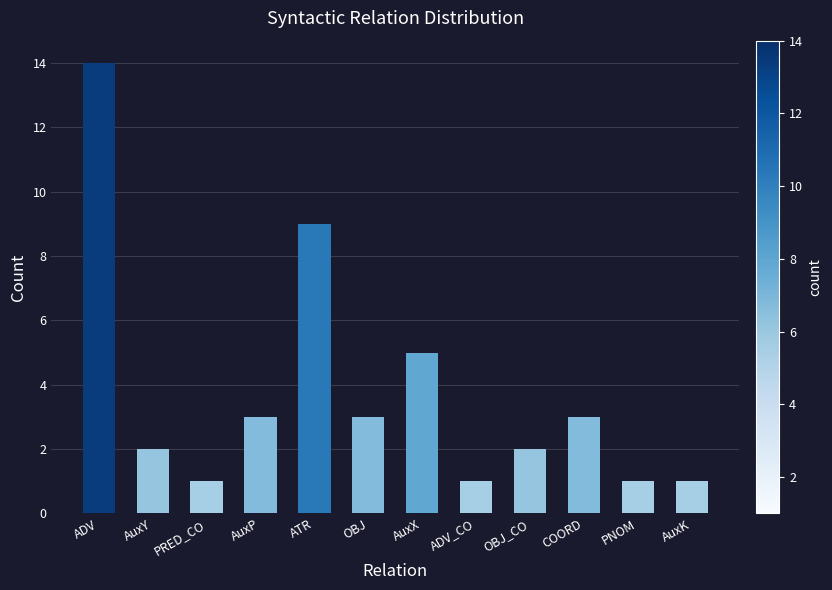

What is the change in value from AuxY to AuxX?

+3